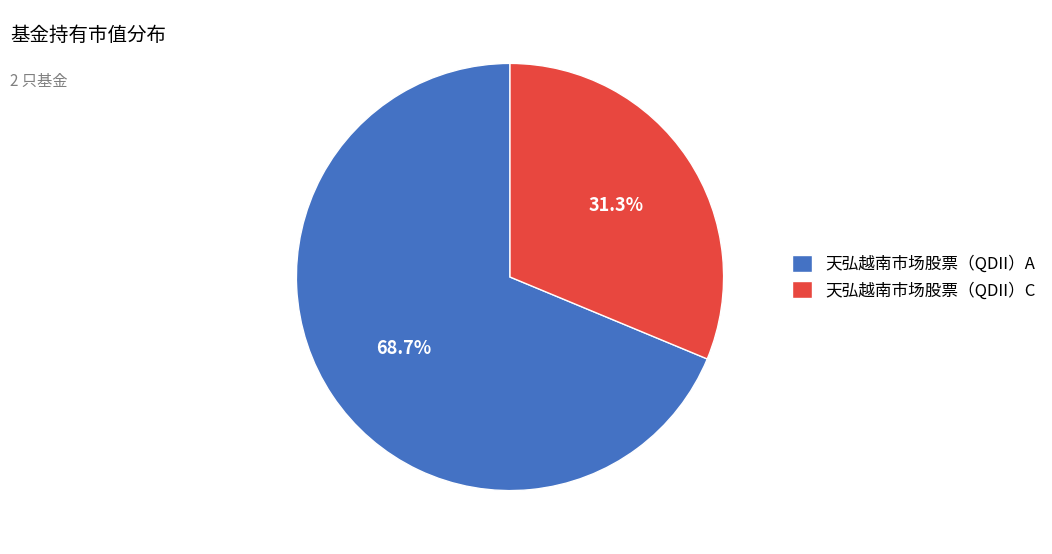

What is the smallest slice in the pie chart?

天弘越南市场股票（QDII）C